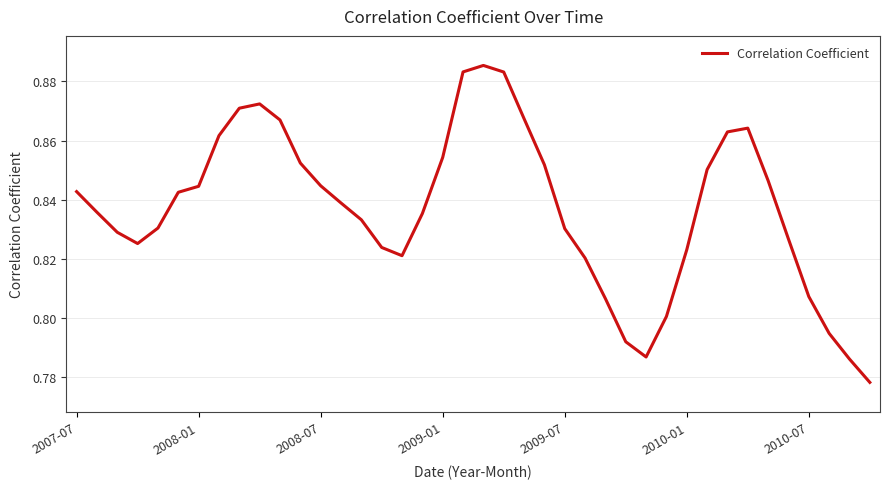

True or false: the data shows 0.4 at 2007-07.

False